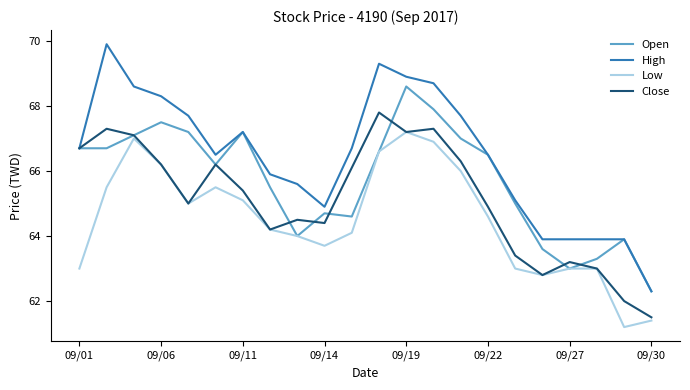

True or false: High and Low intersect in this chart.

False